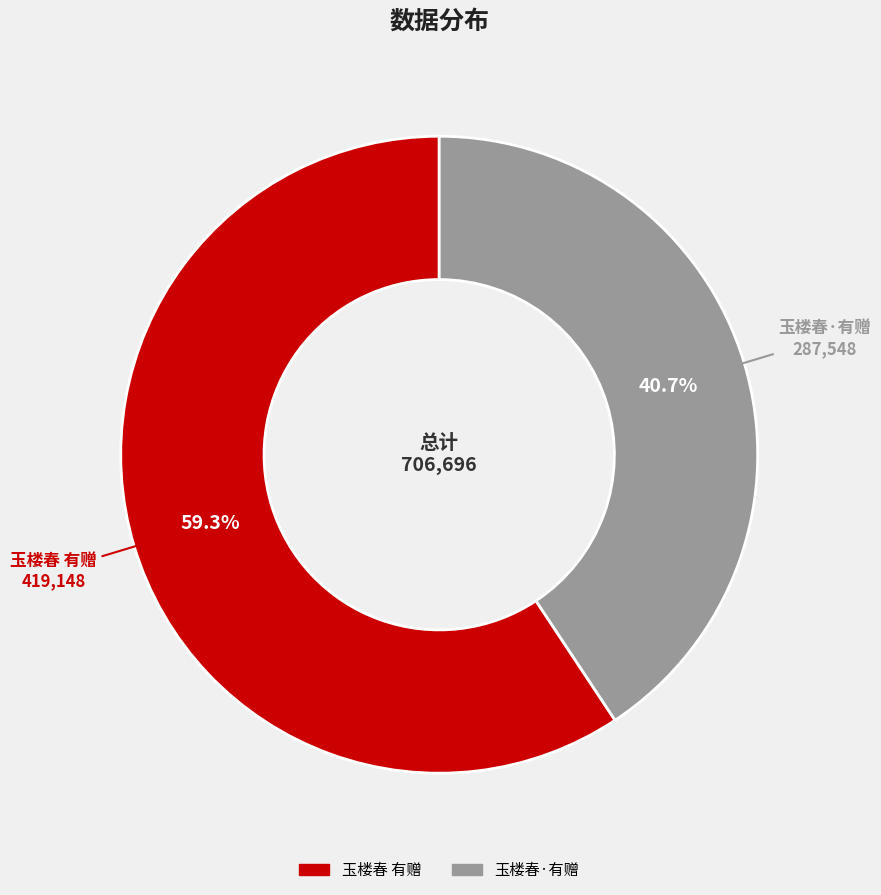

Does any single category account for the majority?

Yes